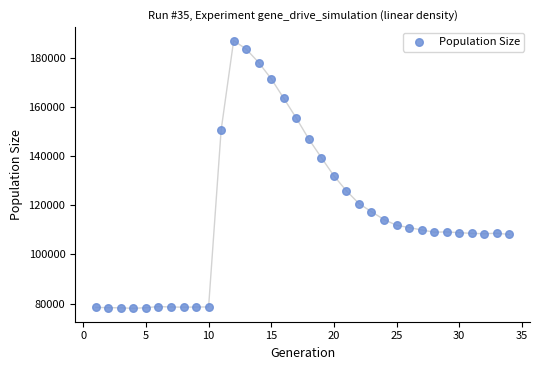

What is the range of Y values (max minus min)?

108933